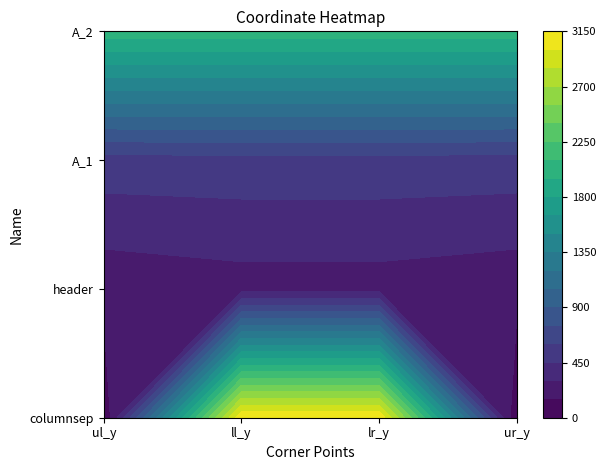

Which series has the widest spread of values?

columnsep